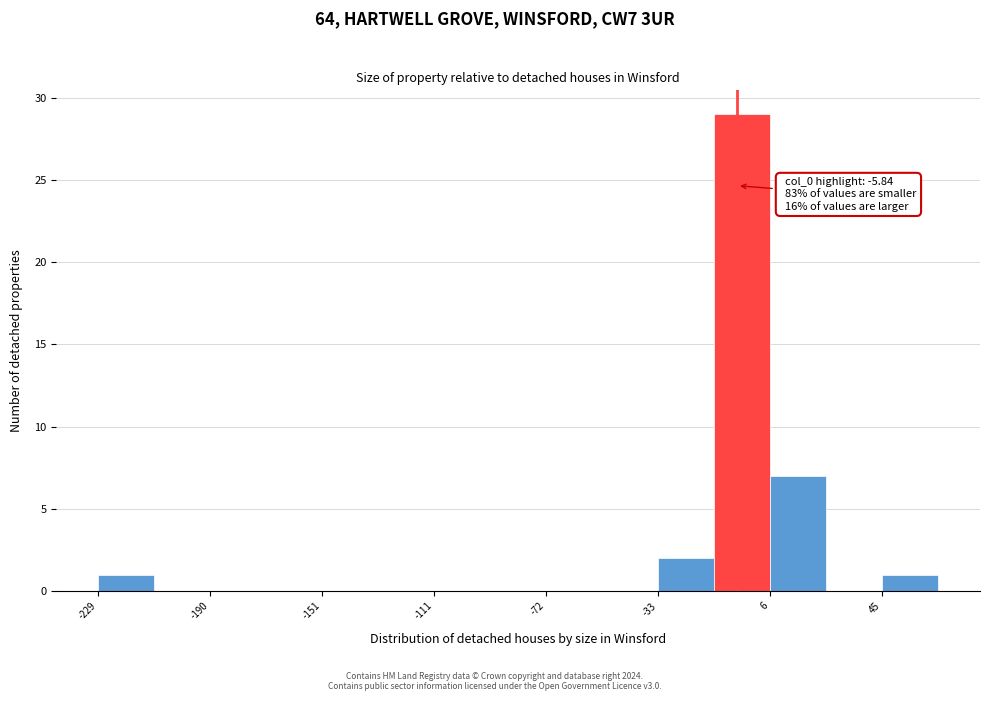

Around what value on the x-axis is the tallest bar? Give the approximate position of its centre, as read against the axis.

-5